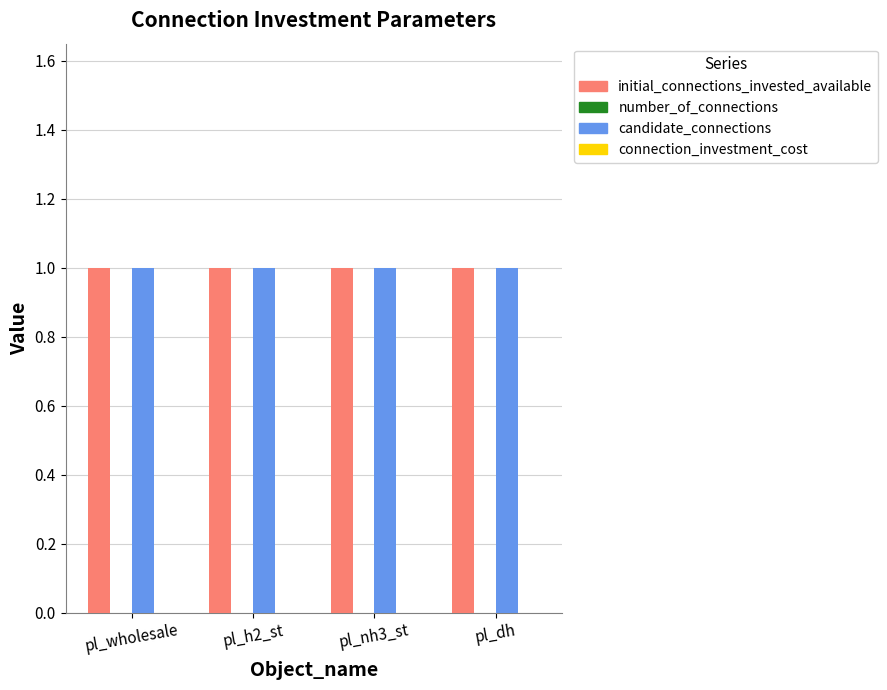

Reading right to left, list all the values displayed in this chart.

initial_connections_invested_available: pl_dh=1	pl_nh3_st=1	pl_h2_st=1	pl_wholesale=1
number_of_connections: pl_dh=0	pl_nh3_st=0	pl_h2_st=0	pl_wholesale=0
candidate_connections: pl_dh=1	pl_nh3_st=1	pl_h2_st=1	pl_wholesale=1
connection_investment_cost: pl_dh=0	pl_nh3_st=0	pl_h2_st=0	pl_wholesale=0